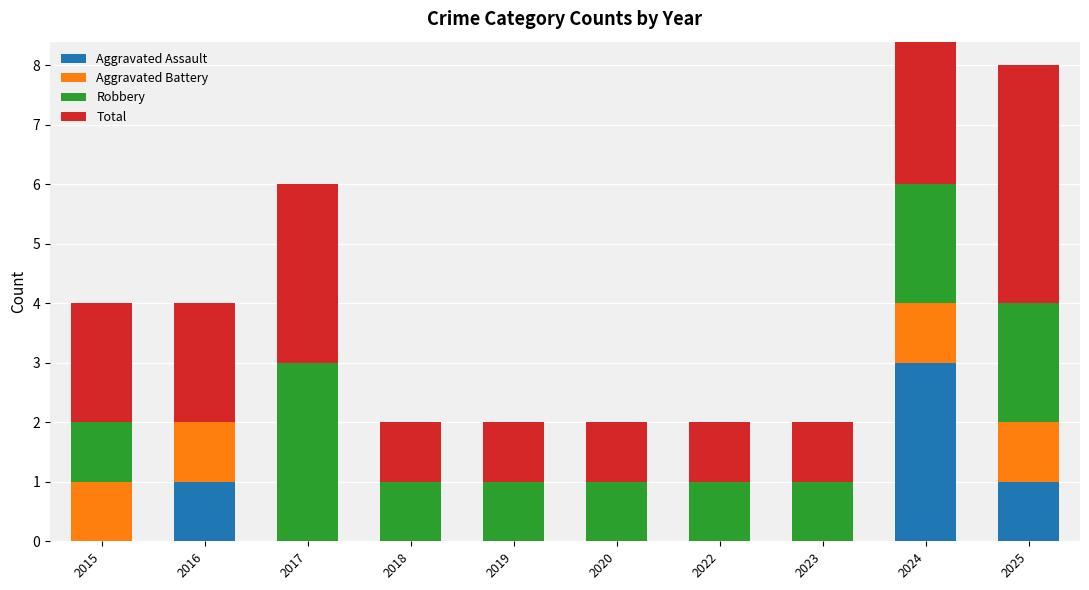

How many bars are there in each group?

4